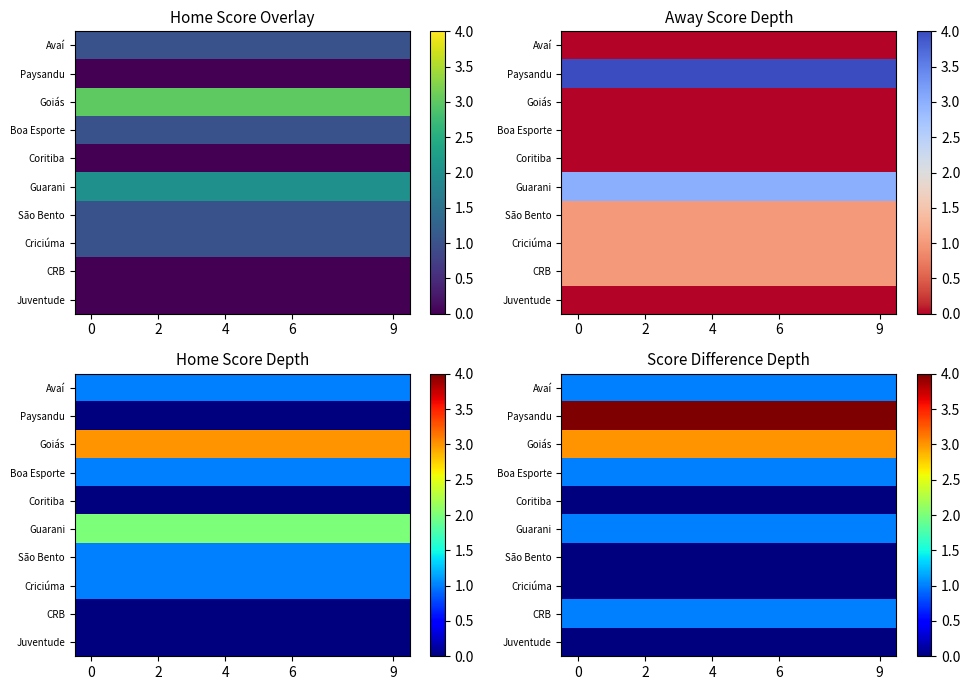

What is the maximum value shown in the chart?

4